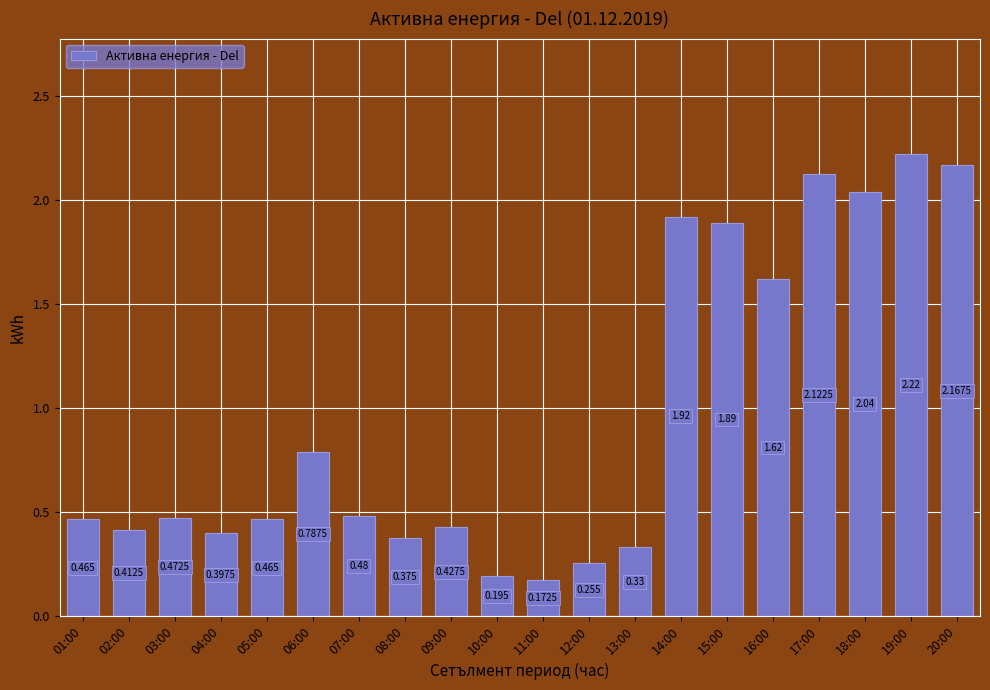

What is the minimum value shown in the chart?

0.2